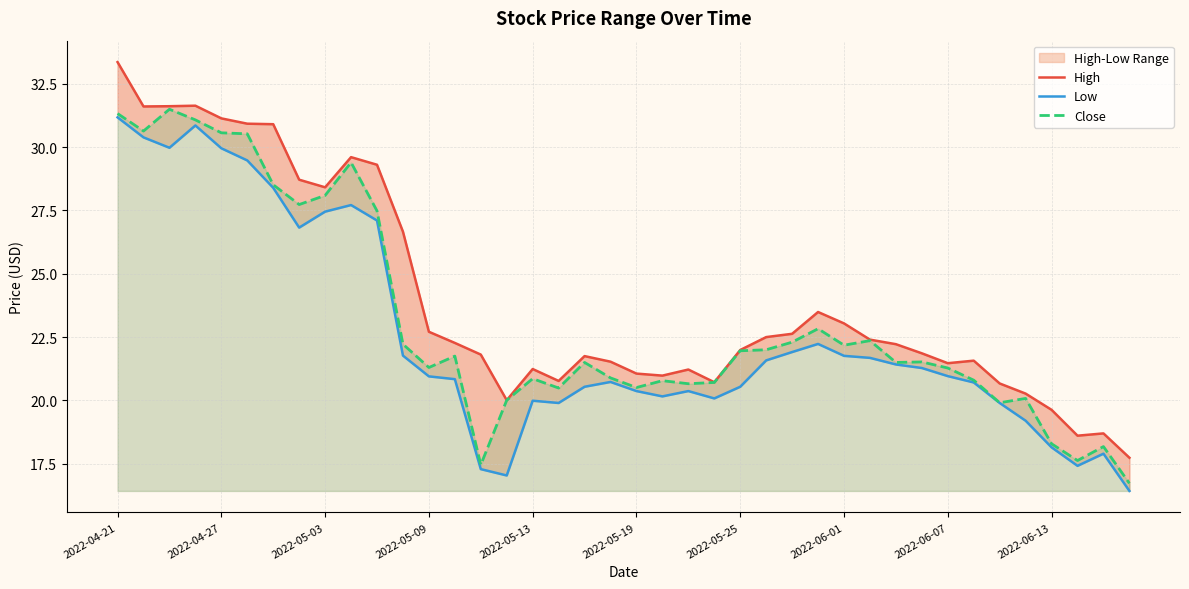

Rank the series by their maximum value, from lowest to highest.

Low, Close, High